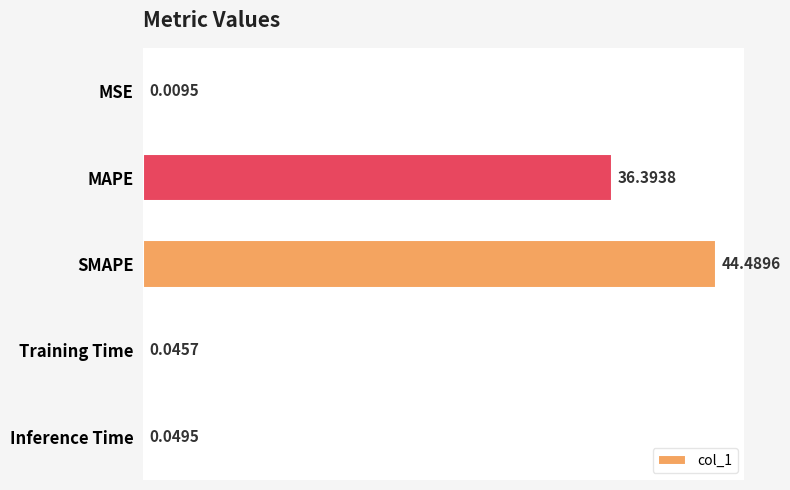

Which label corresponds to the largest value in the chart?

SMAPE